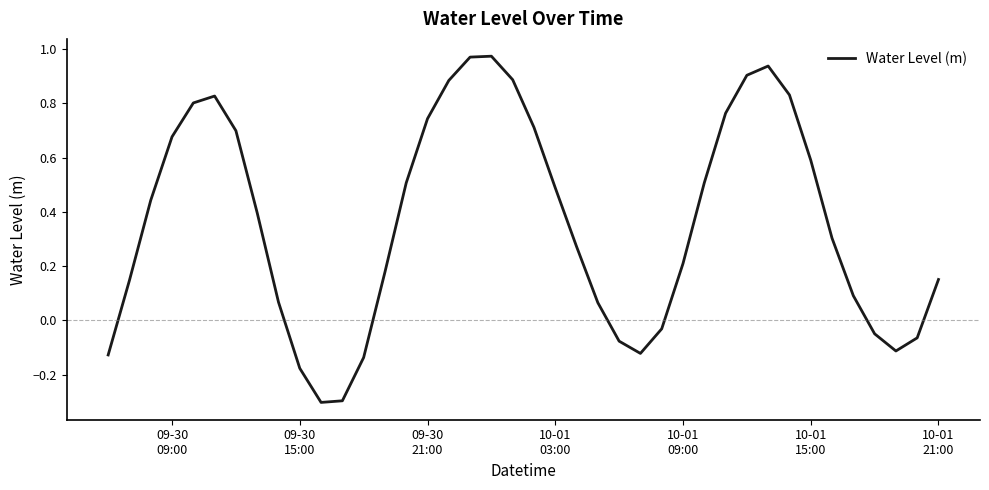

What is the difference between the maximum and minimum values?

1.3